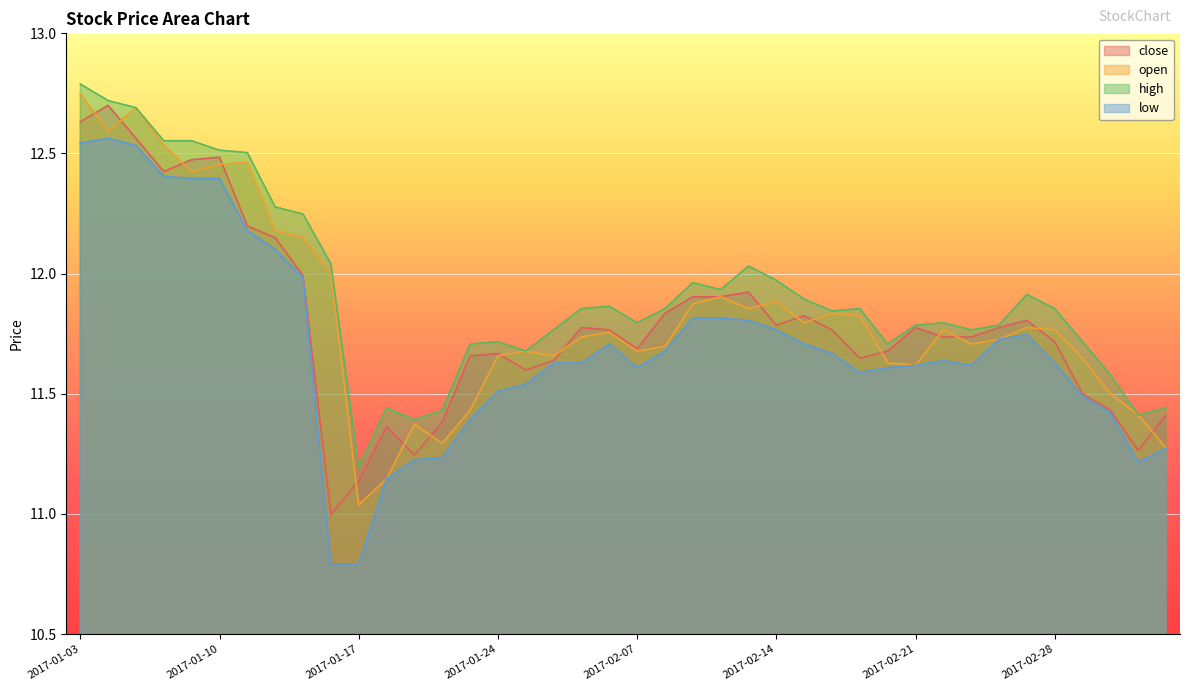

Is it true that high equals 20.2 at 2017-02-23?

False